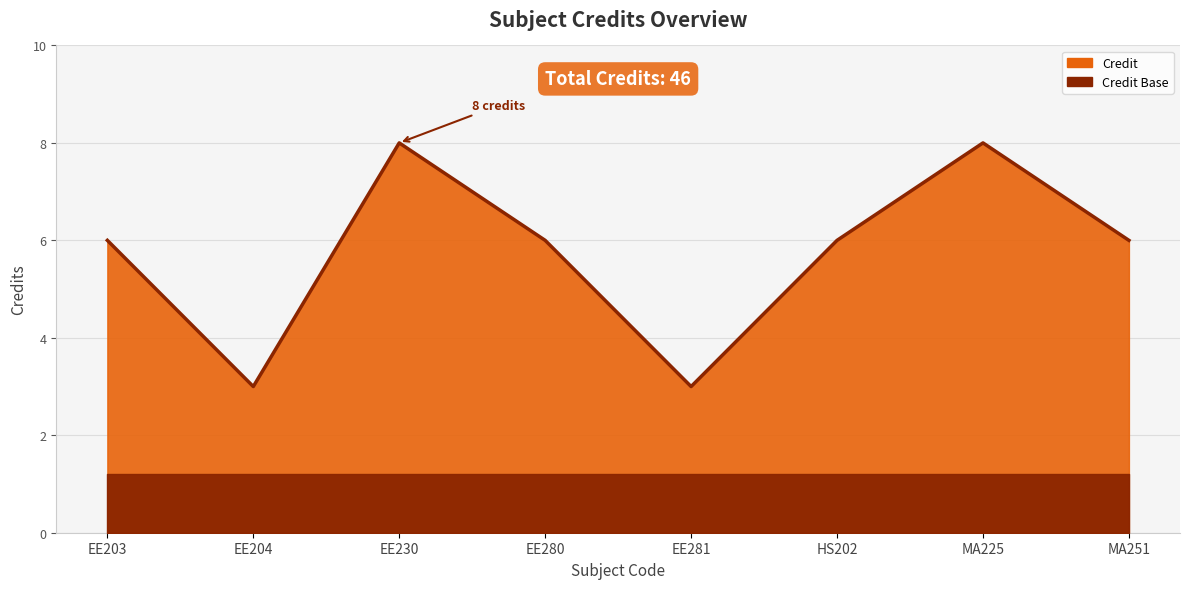

List the labels in order of value, largest first.

EE230, MA225, EE203, EE280, HS202, MA251, EE204, EE281